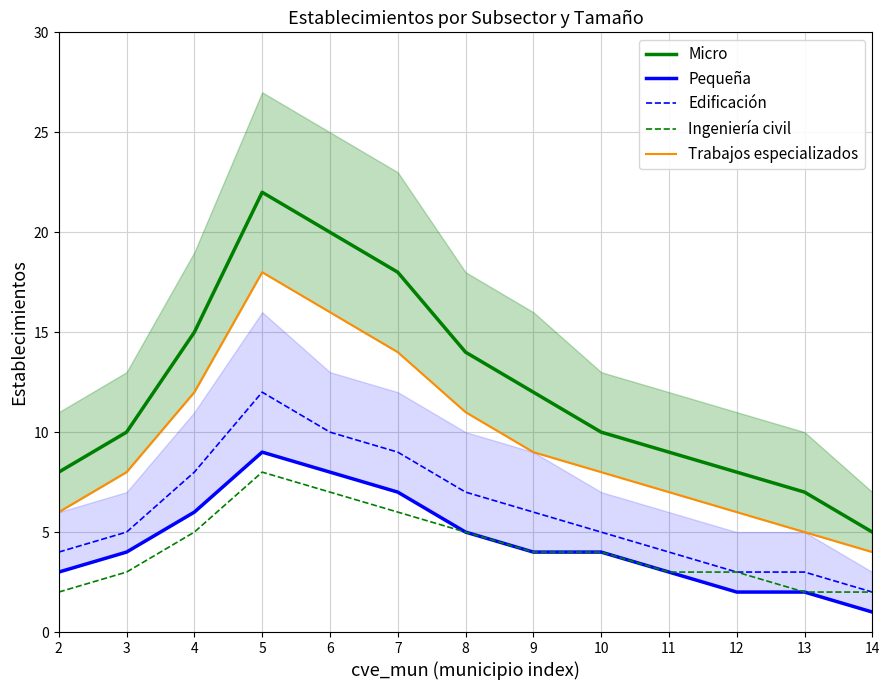

True or false: Micro and Pequeña intersect in this chart.

False